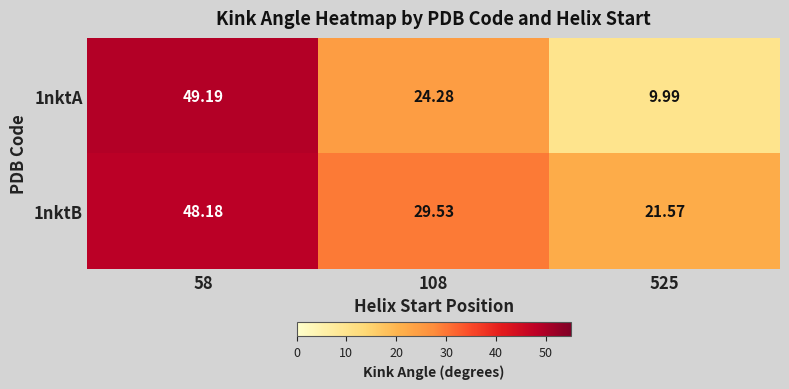

How many data points in 1nktB are less than 29?

1